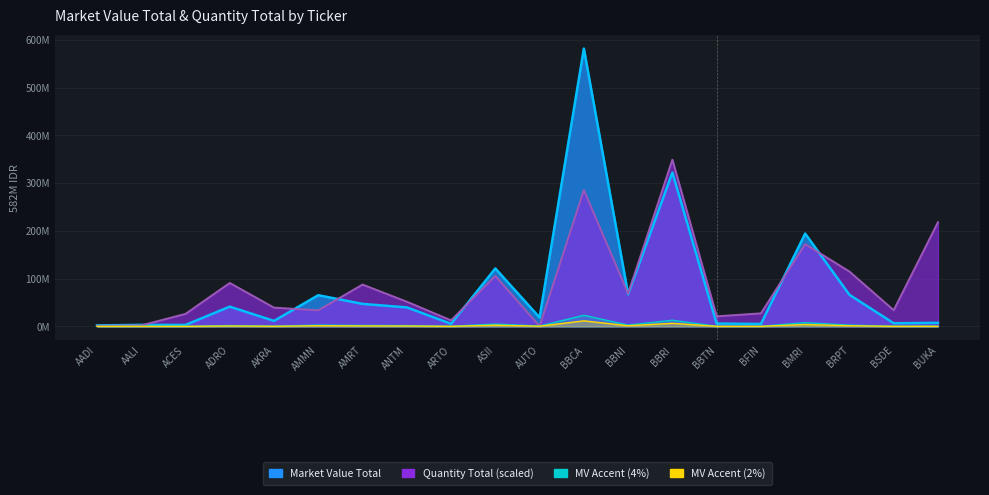

How many intersections are there between Market Value Total and Quantity Total?

7